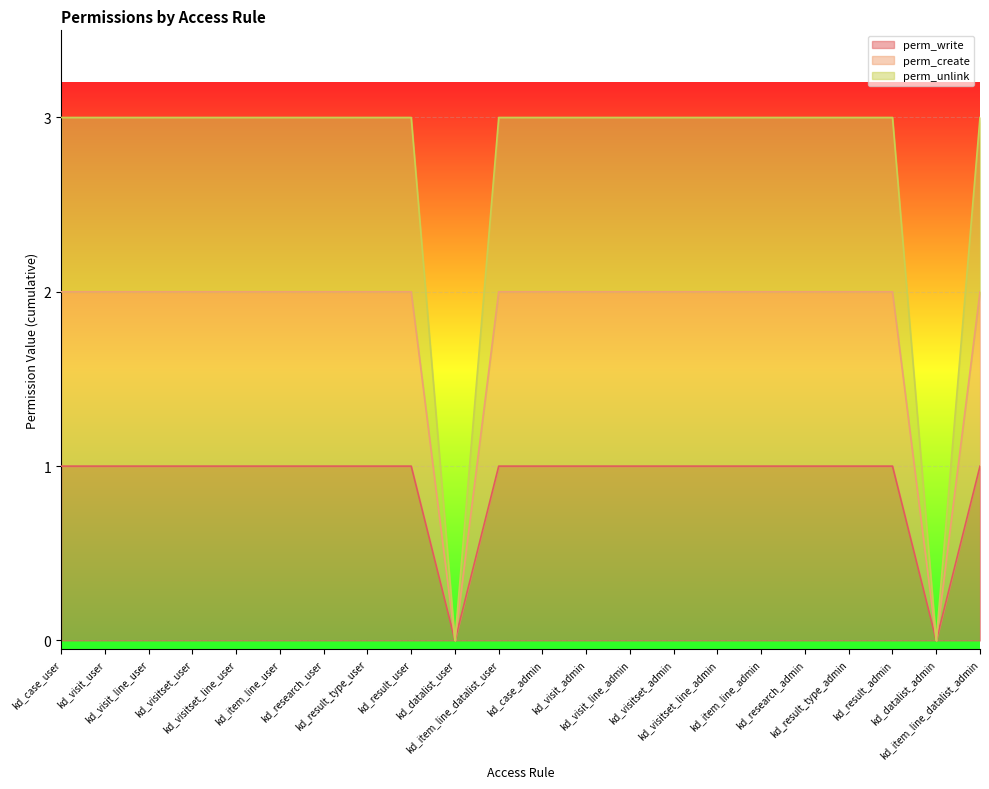

What is the difference between the second highest and minimum values in the perm_unlink series?

3